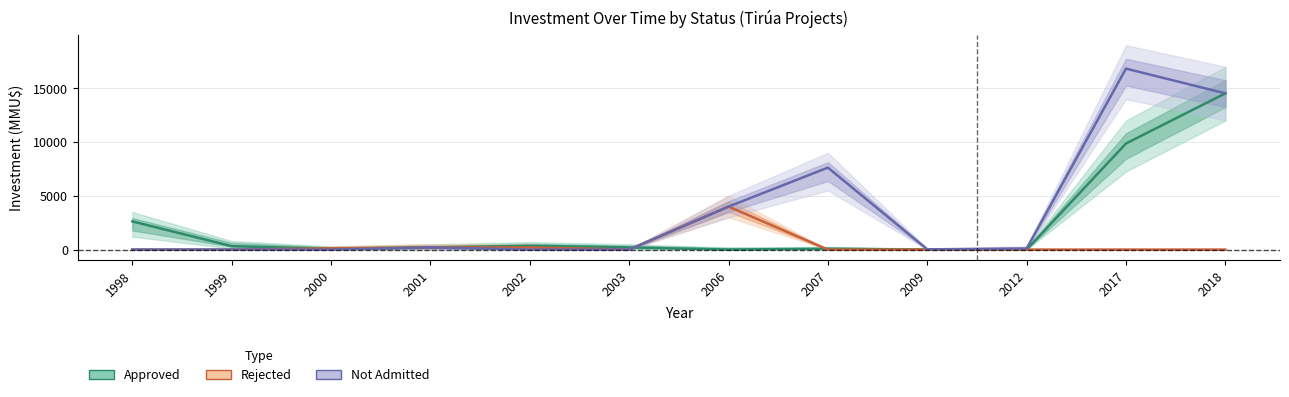

Rank the categories by Approved value from lowest to highest.

2006, 2009, 2012, 2000, 2007, 2001, 2003, 1999, 2002, 1998, 2017, 2018